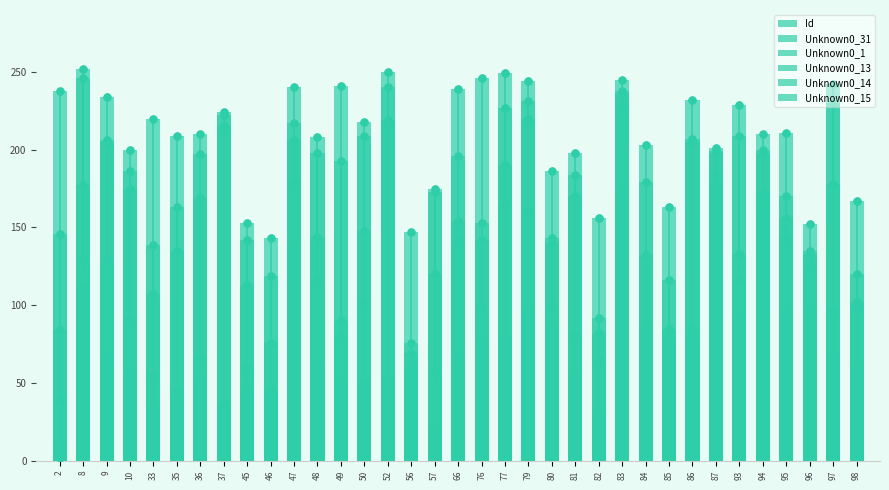

What are all the series names shown in the legend?

Id, Unknown0_31, Unknown0_1, Unknown0_13, Unknown0_14, Unknown0_15